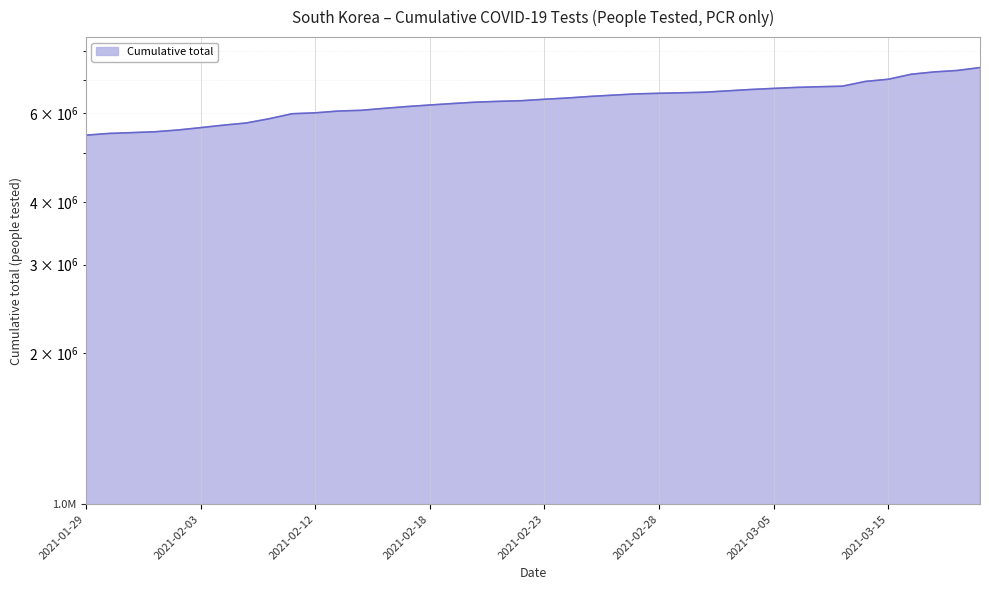

What is the label of the 3rd point from the right?

2021-03-22